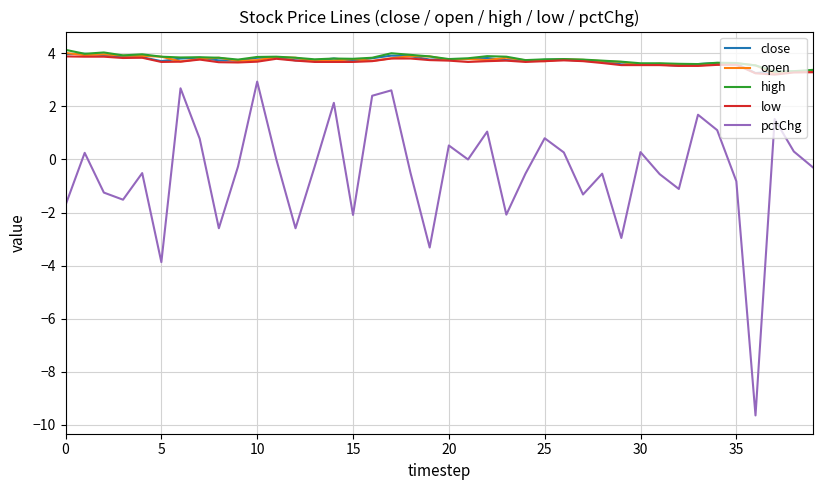

True or false: close and pctChg intersect in this chart.

False